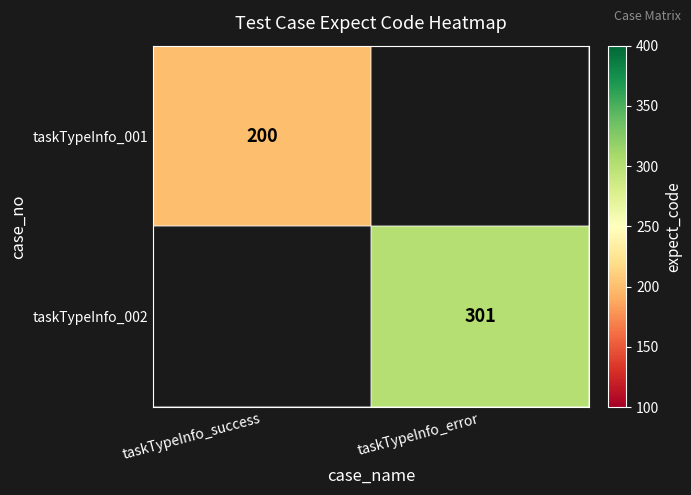

True or false: taskTypeInfo_001 has a value of 74 at taskTypeInfo_success.

False